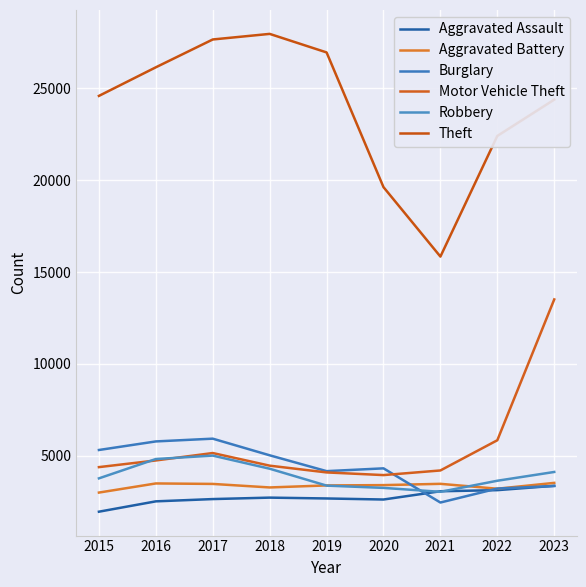

Which series has the largest total across all categories?

Theft